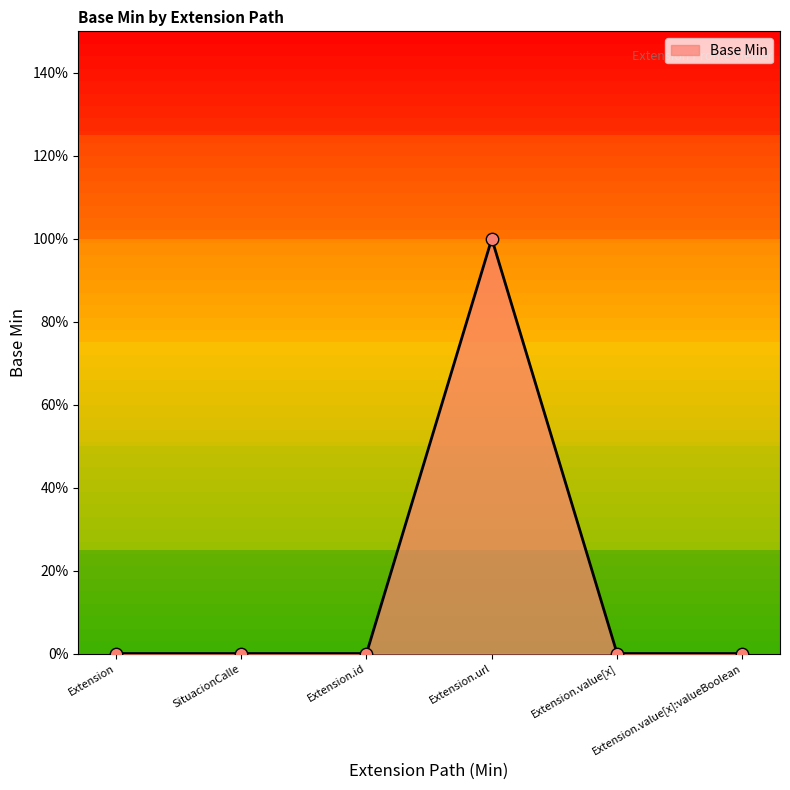

Between Extension and SituacionCalle, which is larger?

Extension